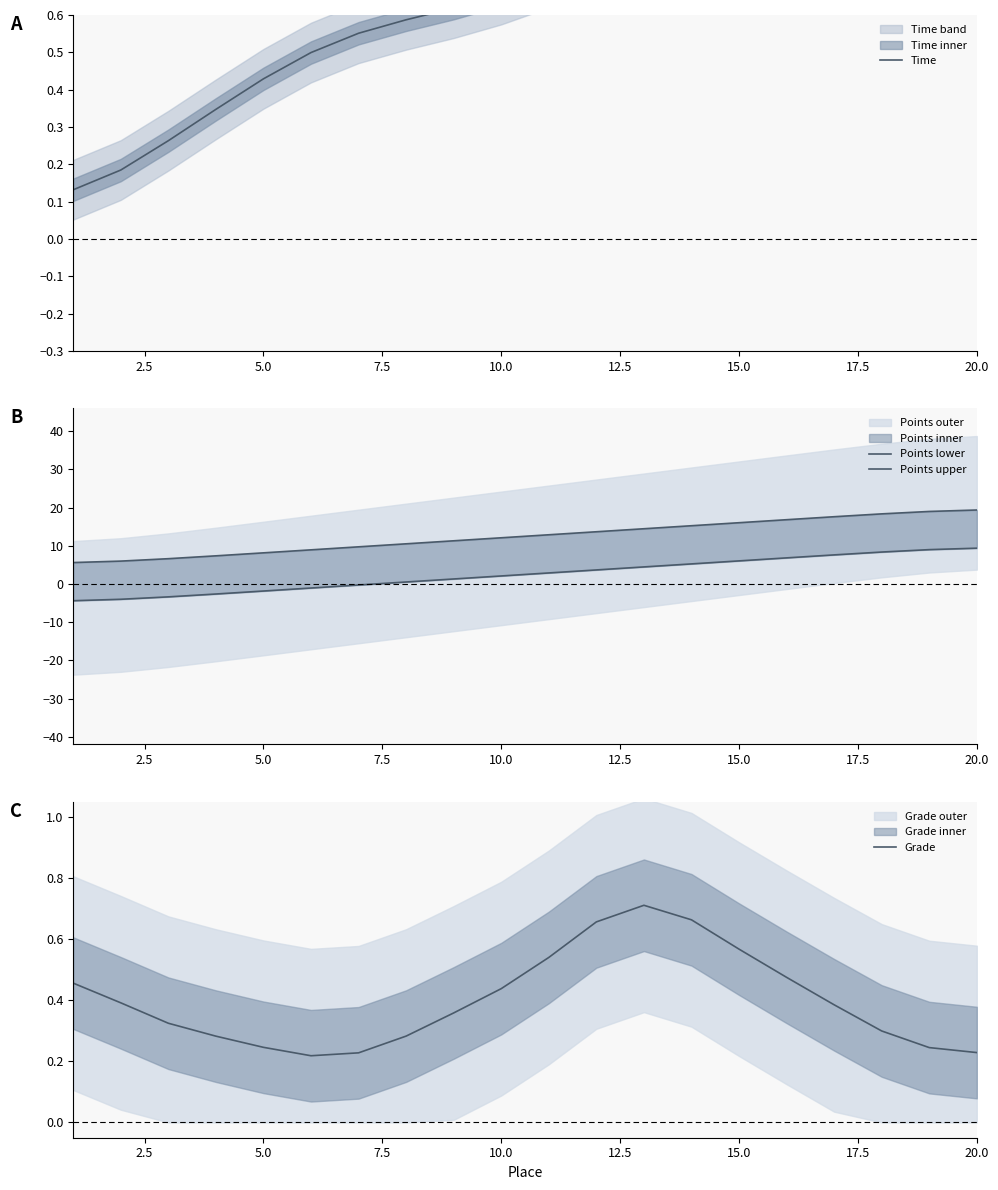

True or false: Points upper has more than 0 interior local peaks.

False